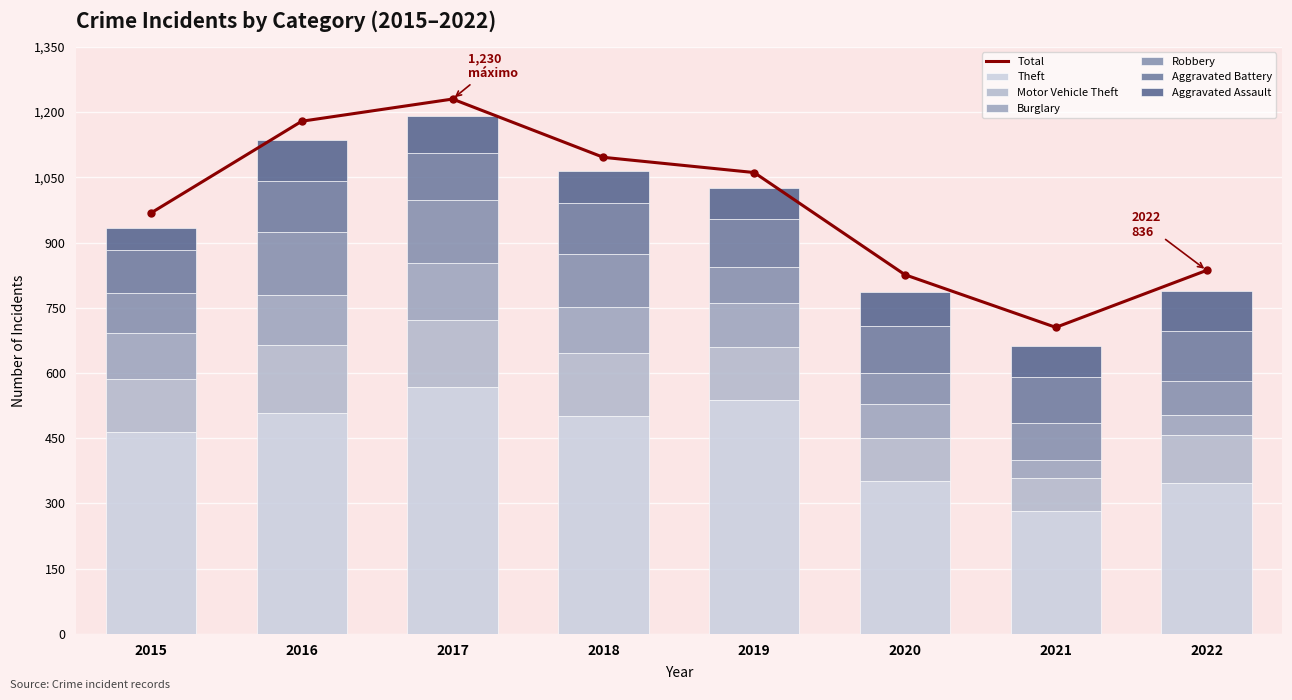

What is the lowest value of the Total series?

705